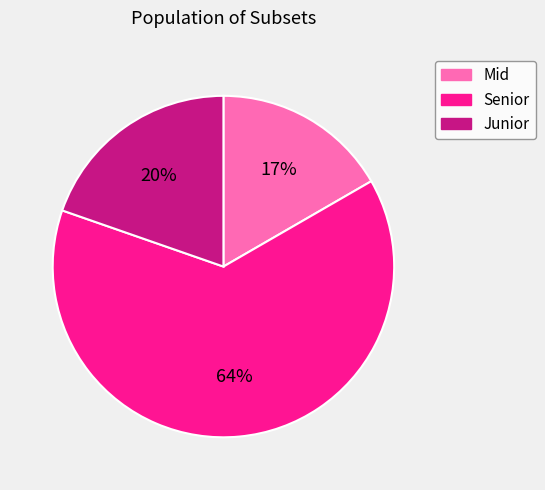

To the nearest percent, what is the average slice percentage?

33%